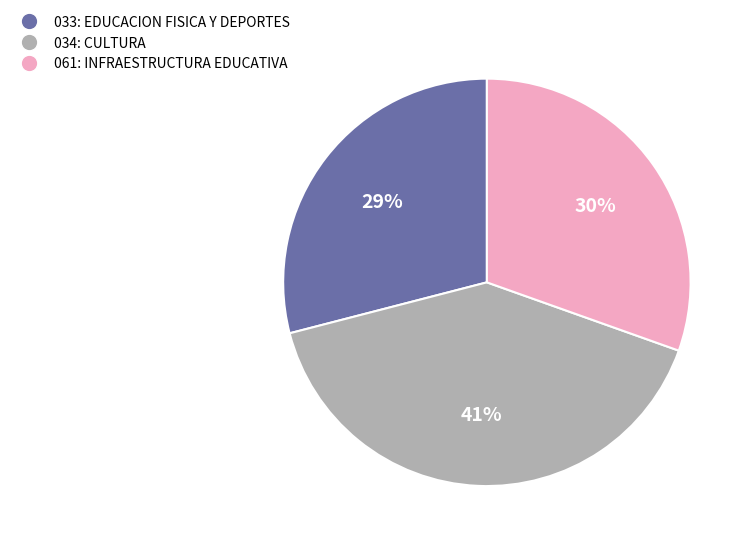

Combined, do 033: EDUCACION FISICA Y DEPORTES and 034: CULTURA account for over 50%?

Yes